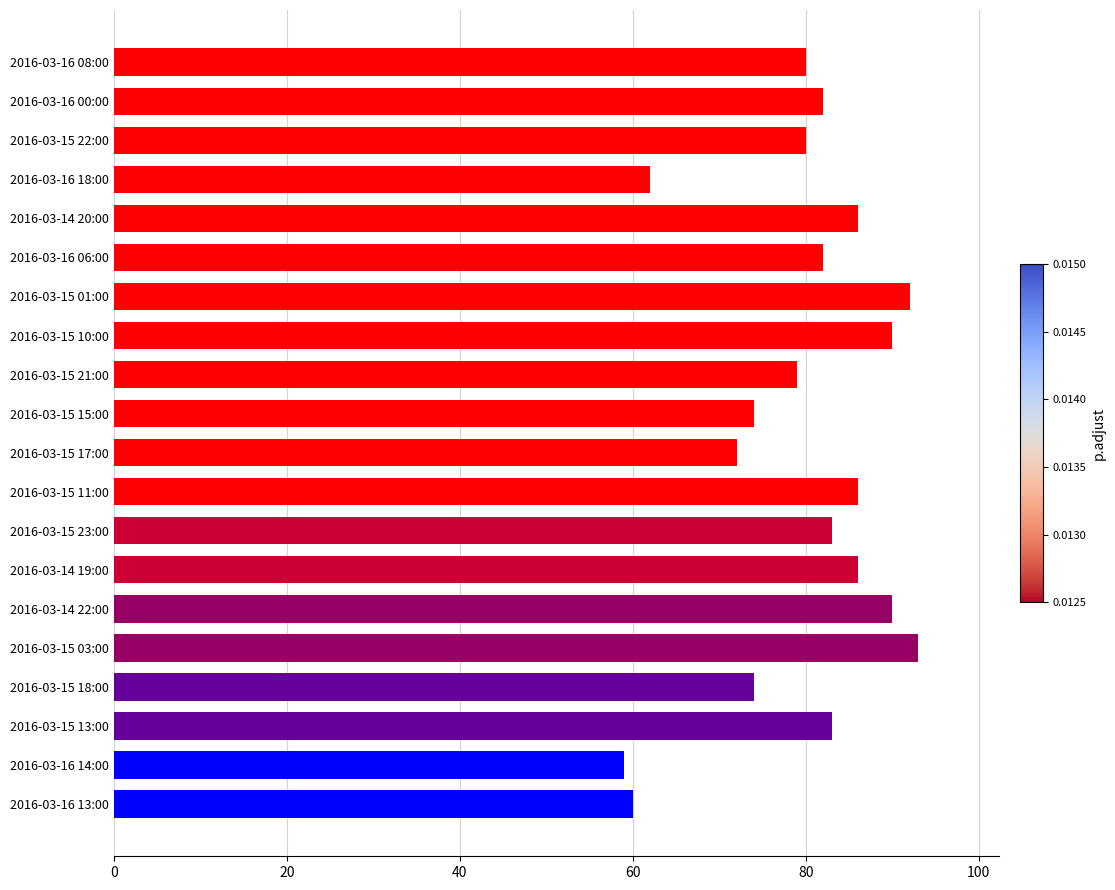

What is the sum of all values?

1593